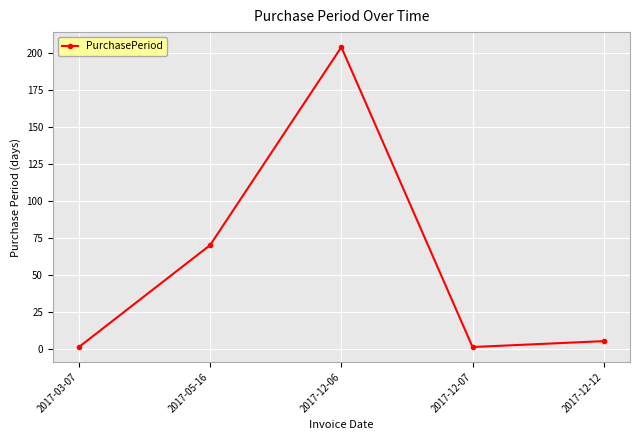

Reading left to right, transcribe all the data shown in this chart.

1	70	204	1	5